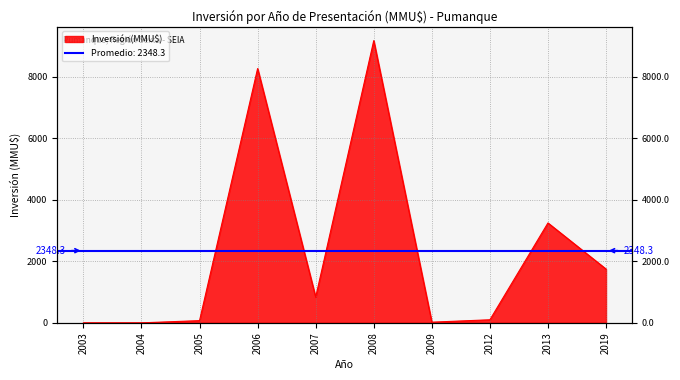

What is the sum of all values?

23483